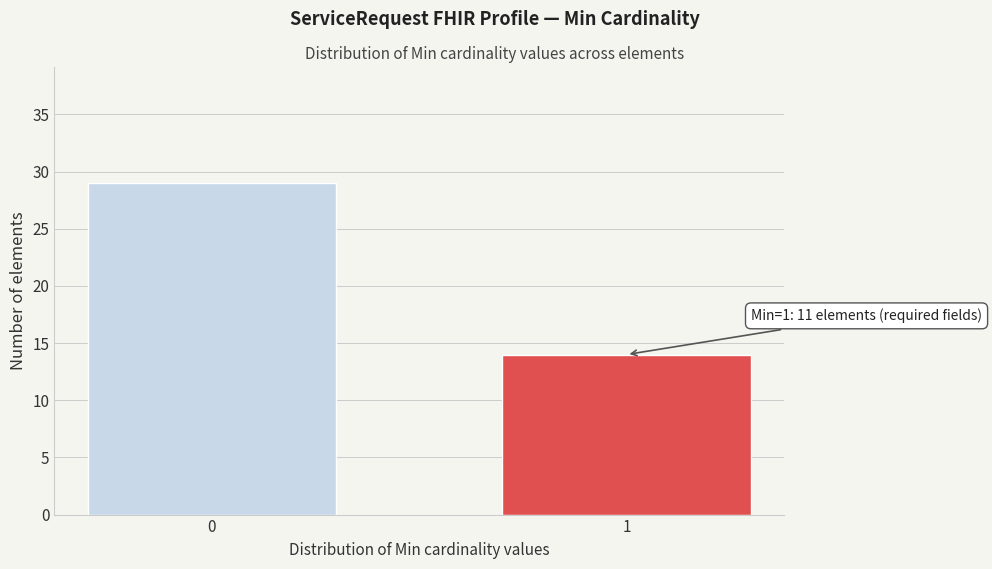

Reading right to left, transcribe all the data shown in this chart.

1=14	0=29